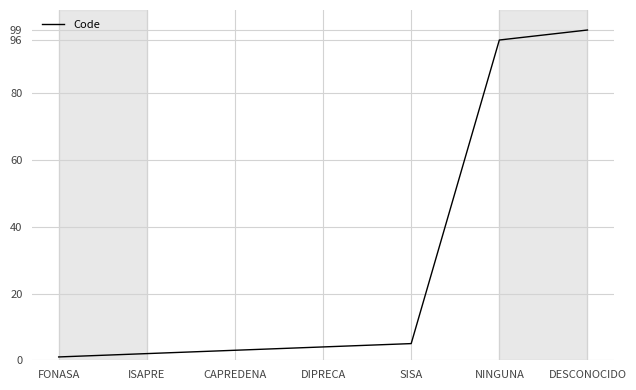

What value does the data have at SISA?

5